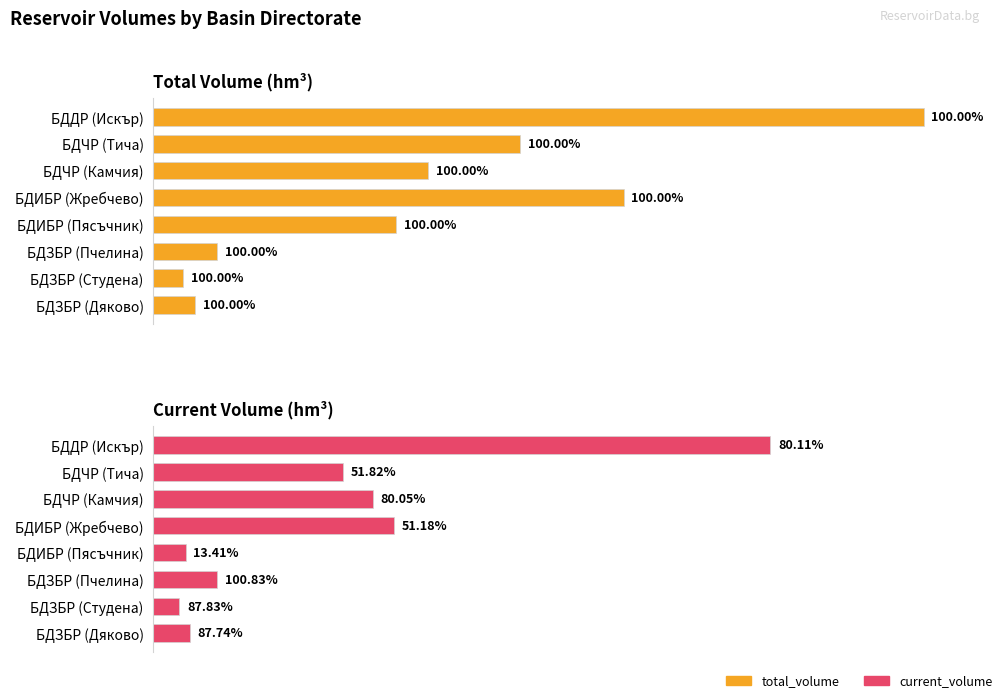

What is the difference between the current_volume values at БДЗБР (Пчелина) and БДЧР (Камчия)?

132.3